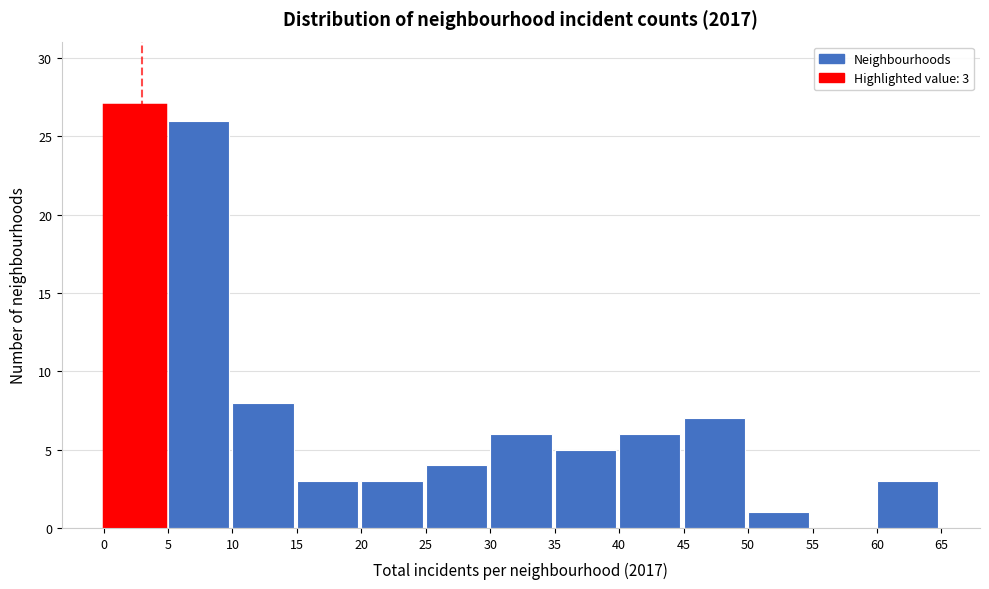

Which range on the x-axis has the tallest bar?

0 to 5